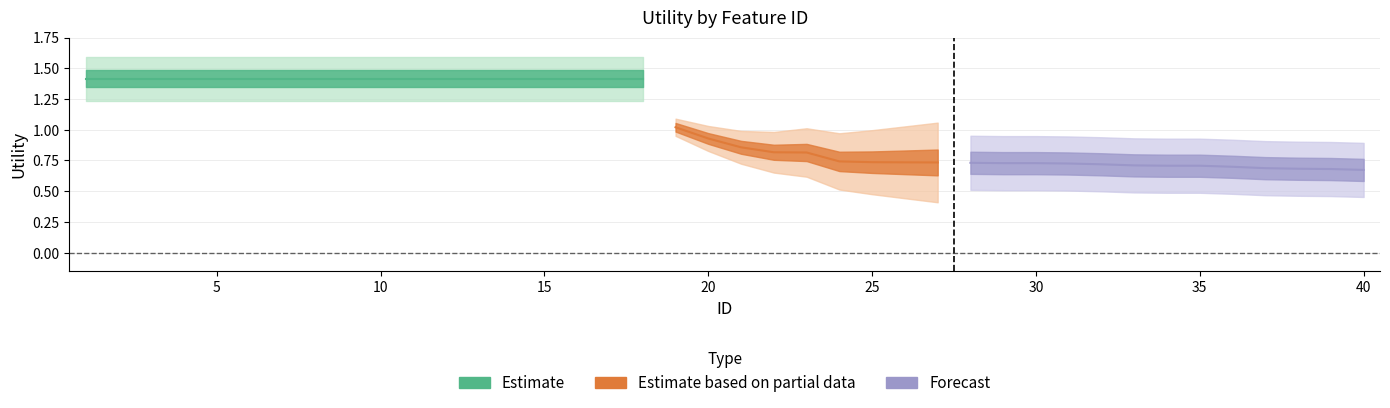

What is the value of the 28th point from the left?

0.7